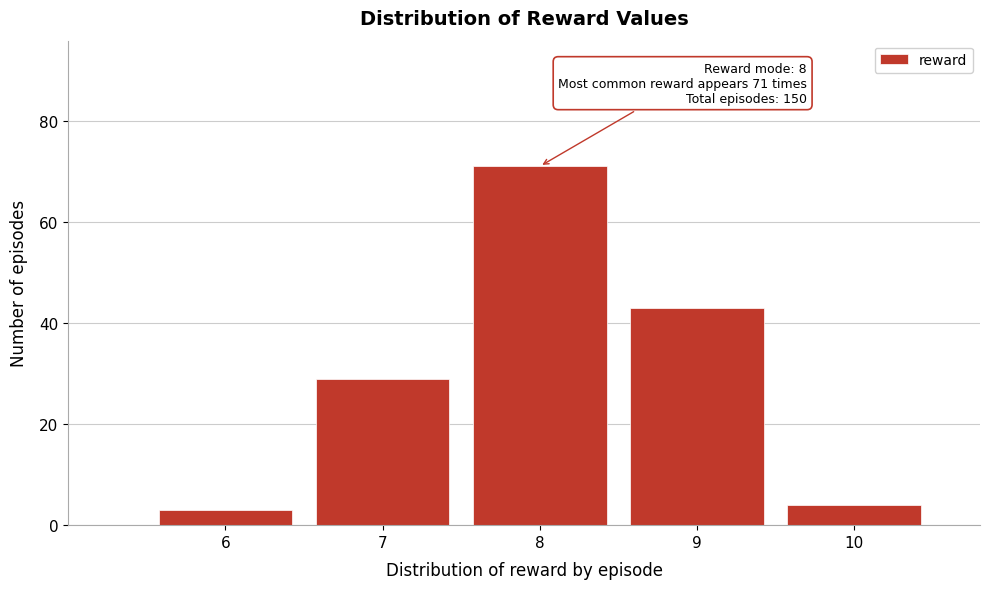

Over which range of the x-axis is the bar tallest?

7.5 to 8.5